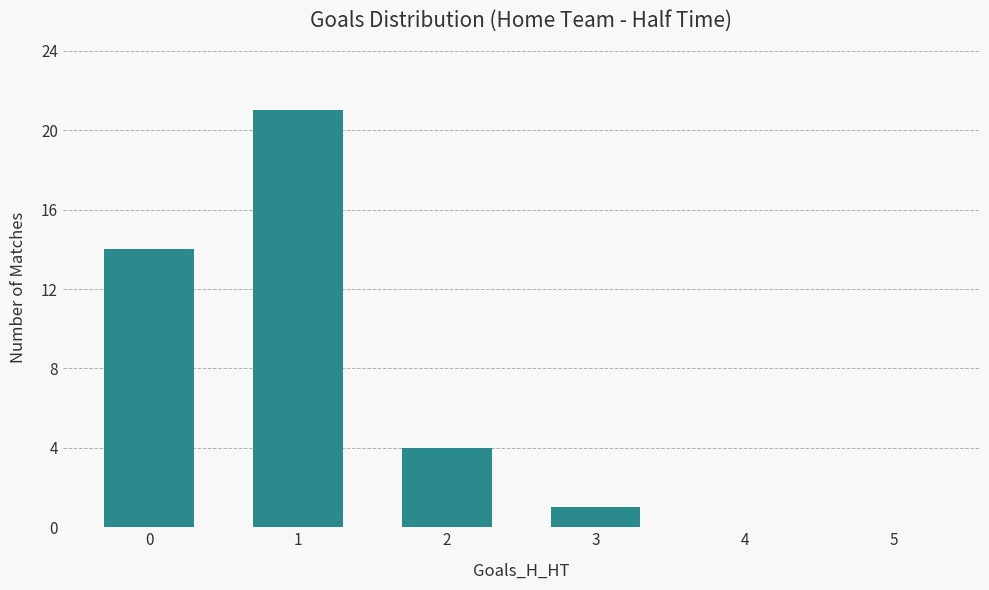

The value at 5 is 11. True or false?

False